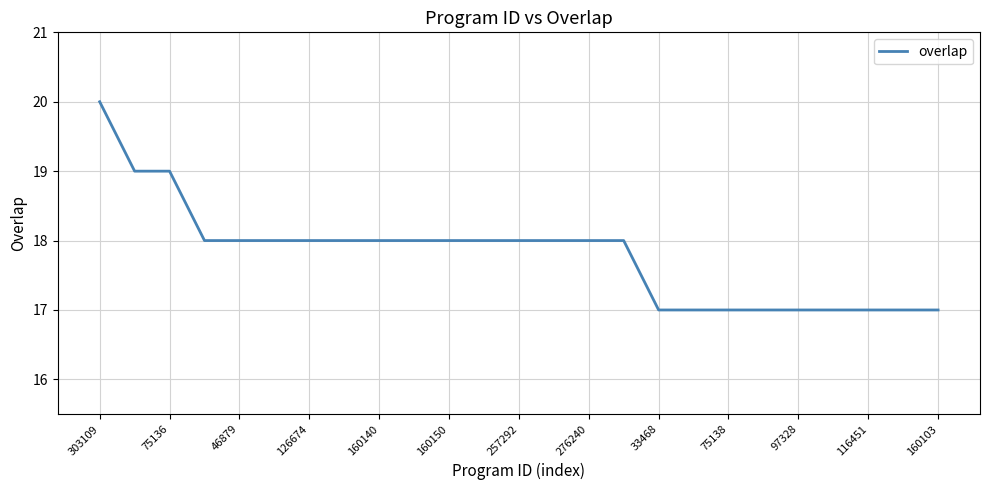

What is the maximum value shown in the chart?

20